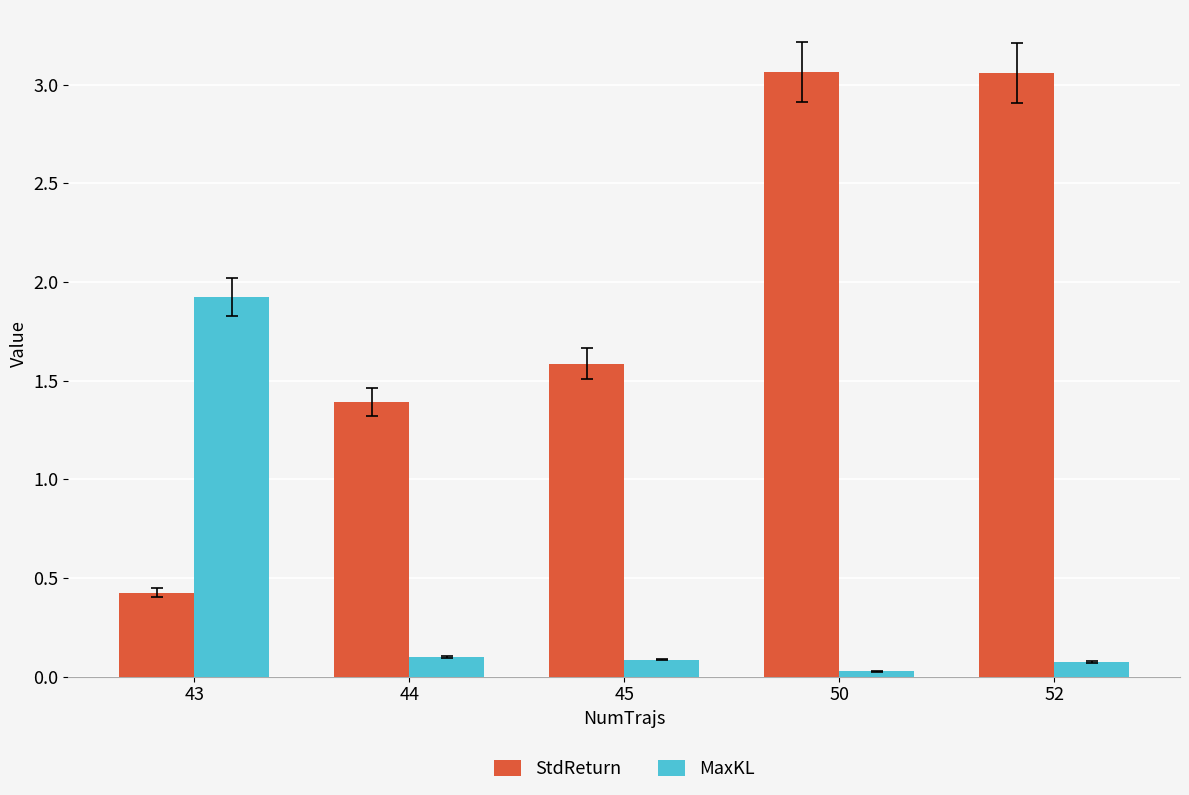

What is the average value of the StdReturn series?

1.9